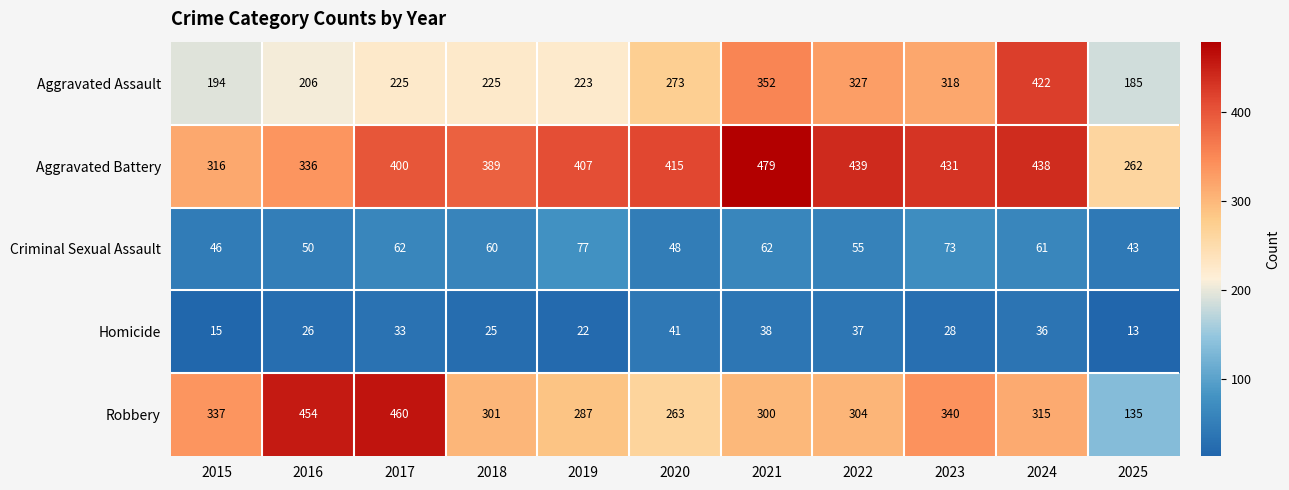

What is the approximate value of Homicide at 2020, to the nearest 5?

40